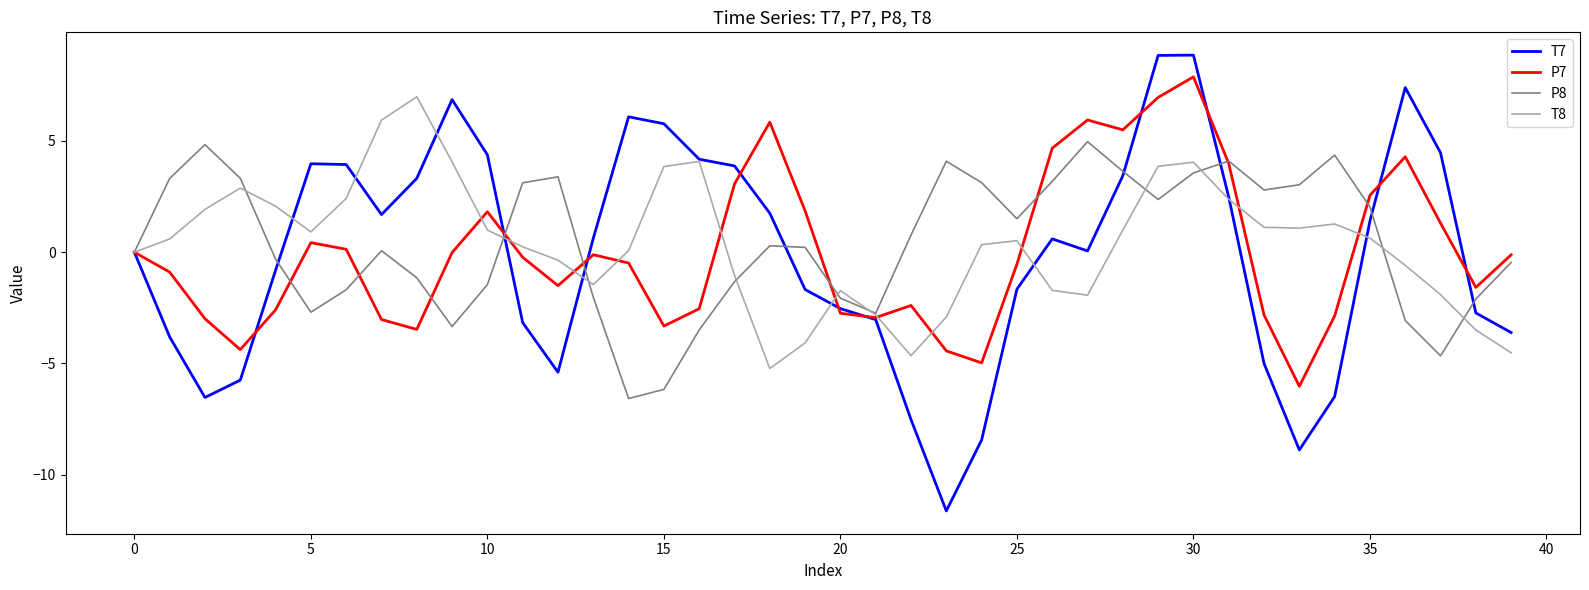

What is the highest value of the P8 series?

5.0